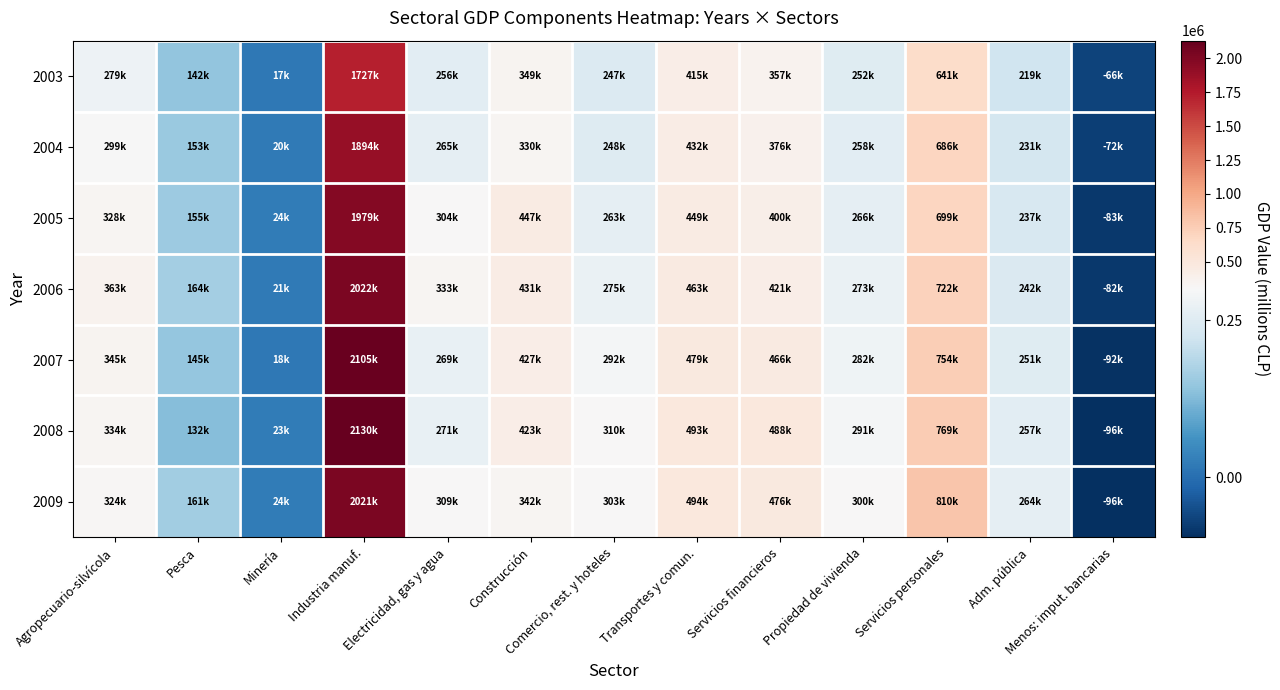

Which has a higher value, Minería or Electricidad, gas y agua?

Electricidad, gas y agua